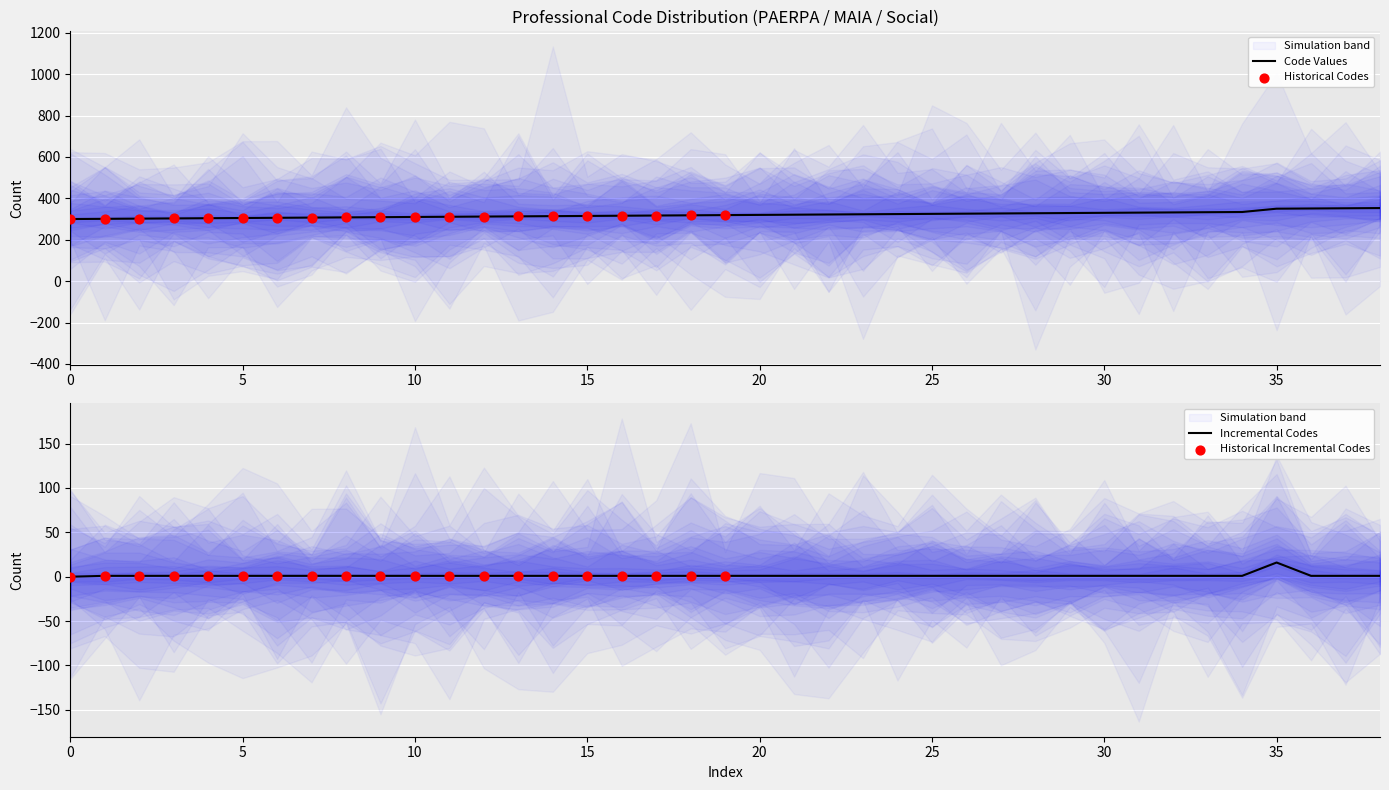

What is the change in value from 309 to 311?

+2